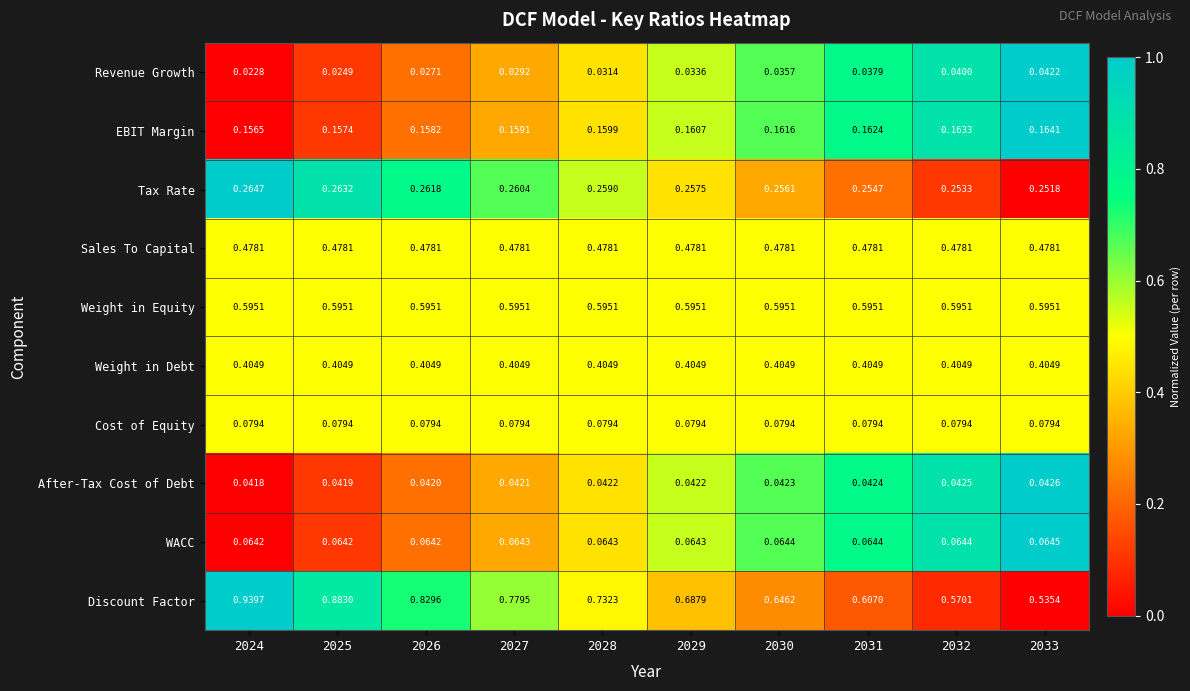

Which label corresponds to the smallest value in the chart?

2024